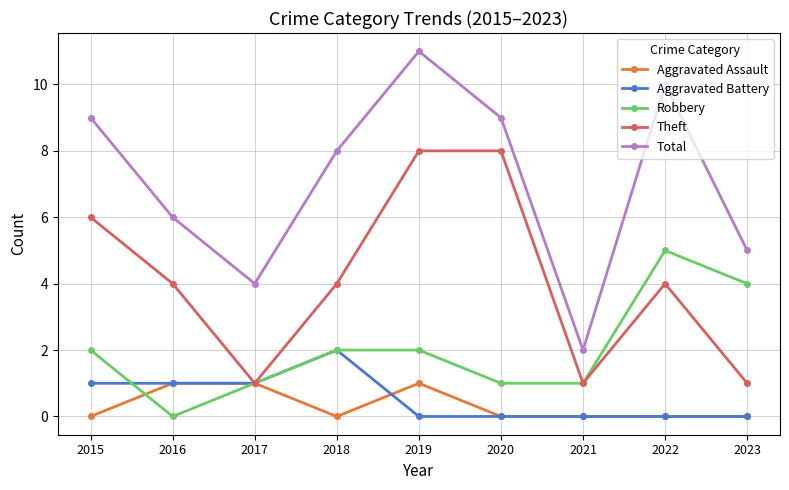

Rank the series at 2019 from lowest to highest value.

Aggravated Battery, Aggravated Assault, Robbery, Theft, Total